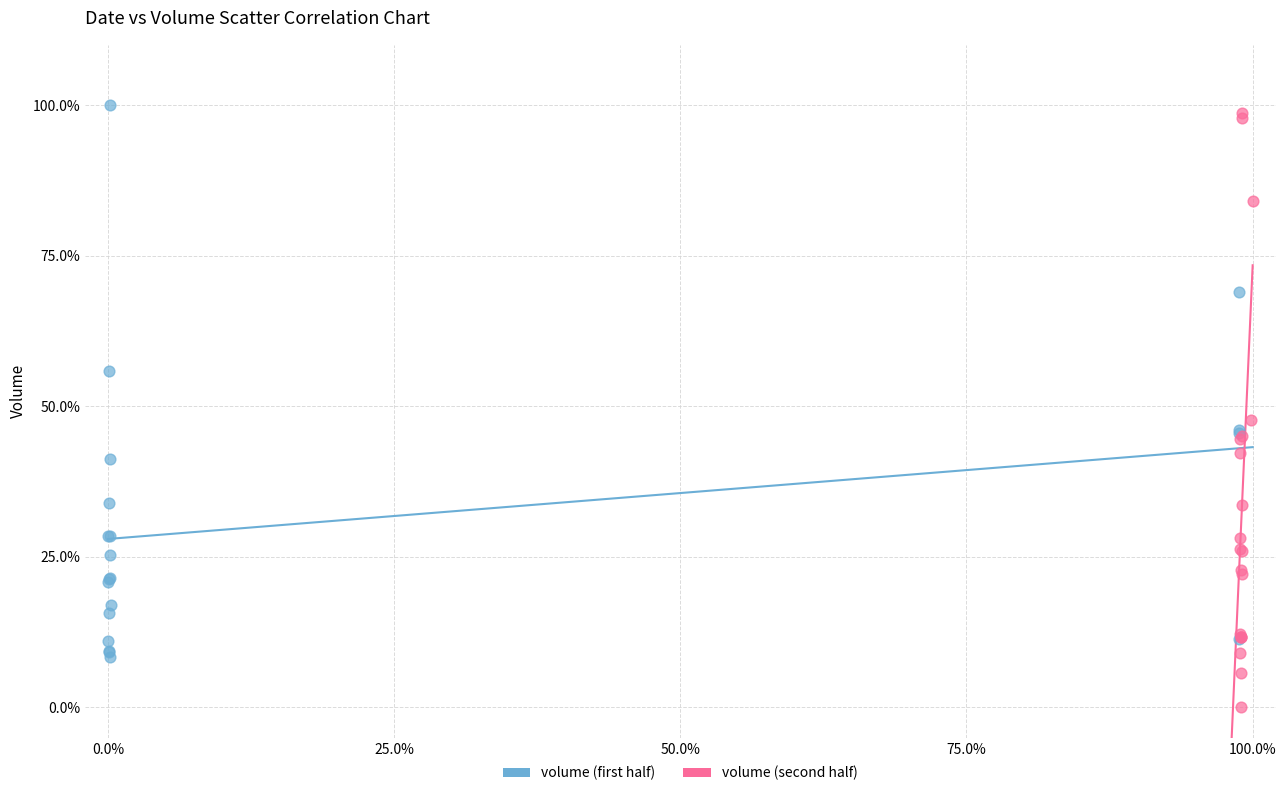

What are all the series names shown in the legend?

volume (first half), volume (second half)